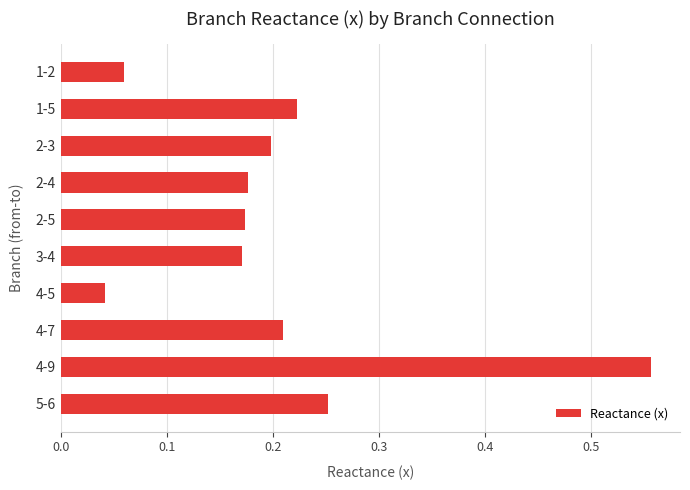

How many data points does each series have?

10